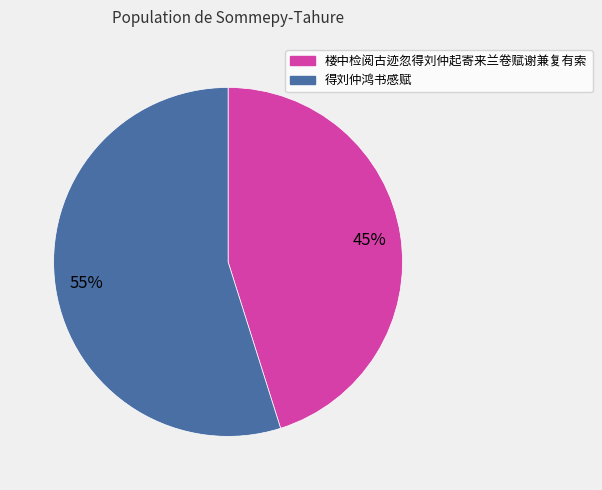

To the nearest percent, what is the combined percentage of 得刘仲鸿书感赋 and 楼中检阅古迹忽得刘仲起寄来兰卷赋谢兼复有索?

100%